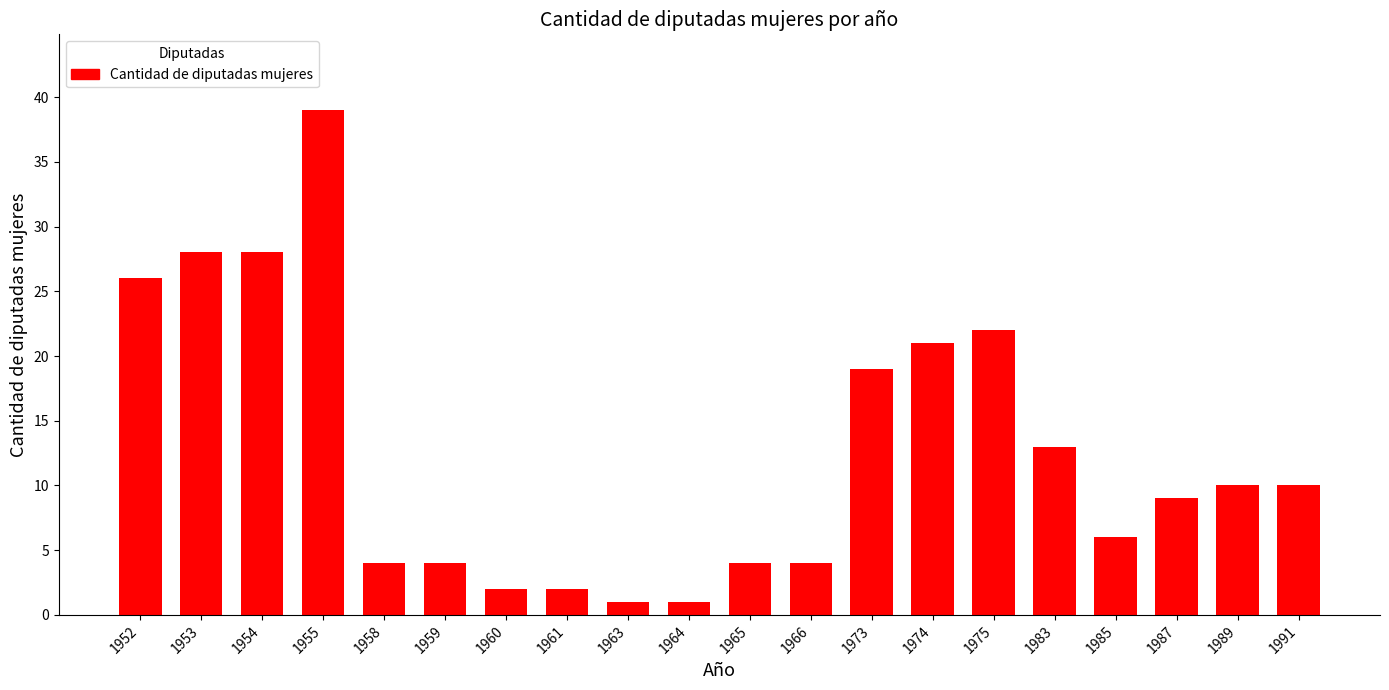

Reading left to right, transcribe all the data shown in this chart.

26	28	28	39	4	4	2	2	1	1	4	4	19	21	22	13	6	9	10	10